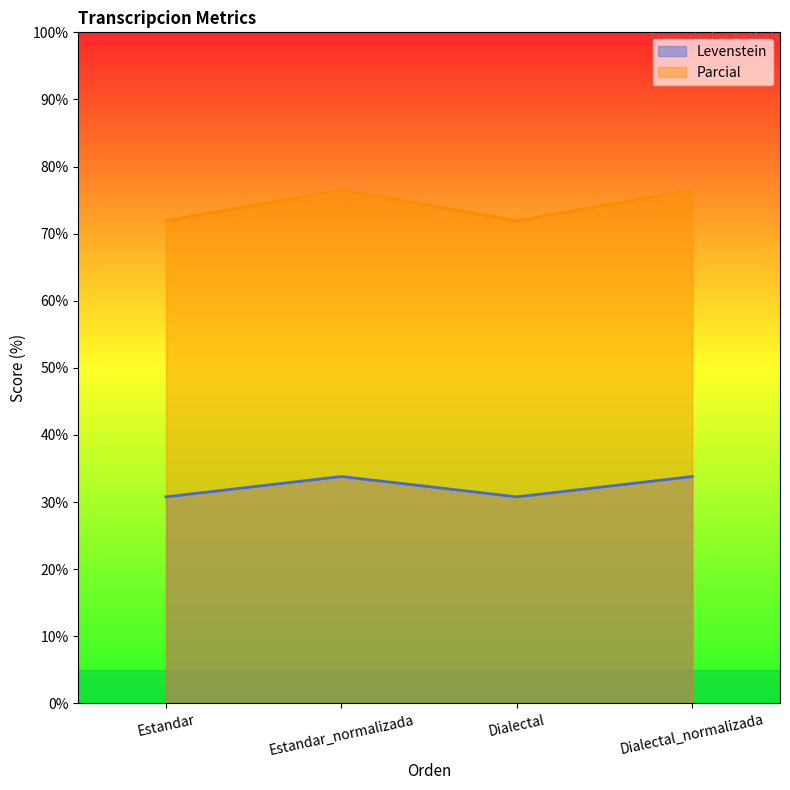

Reading right to left, transcribe all the data shown in this chart.

Levenstein: Dialectal_normalizada=33.8	Dialectal=30.8	Estandar_normalizada=33.8	Estandar=30.8
Parcial: Dialectal_normalizada=76.5	Dialectal=71.9	Estandar_normalizada=76.5	Estandar=71.9